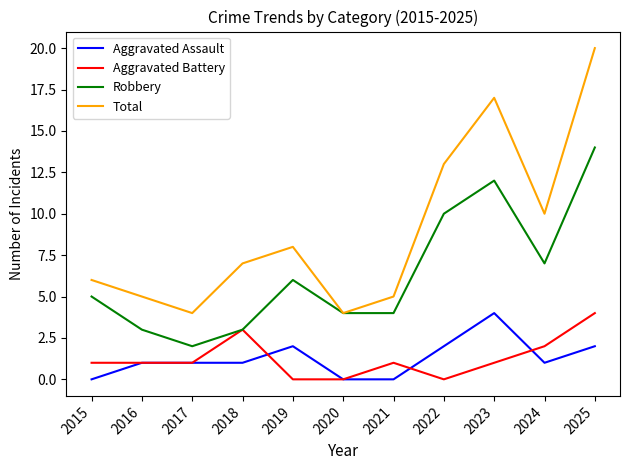

Which series has the largest total across all categories?

Total